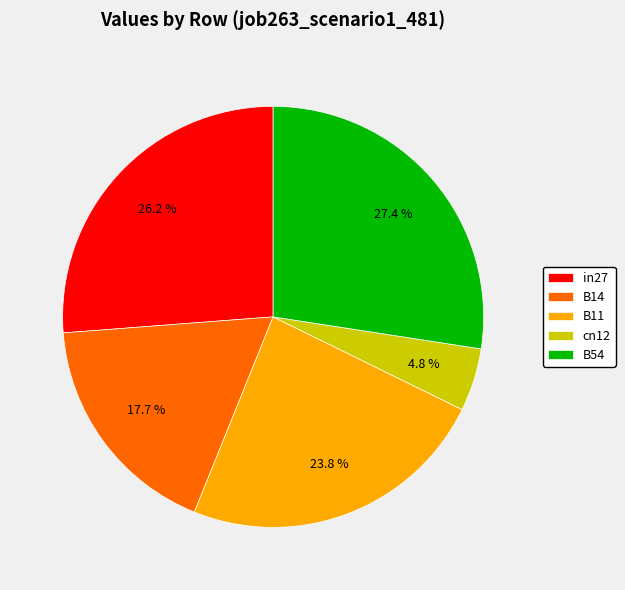

To the nearest percent, what portion does in27 represent?

26%